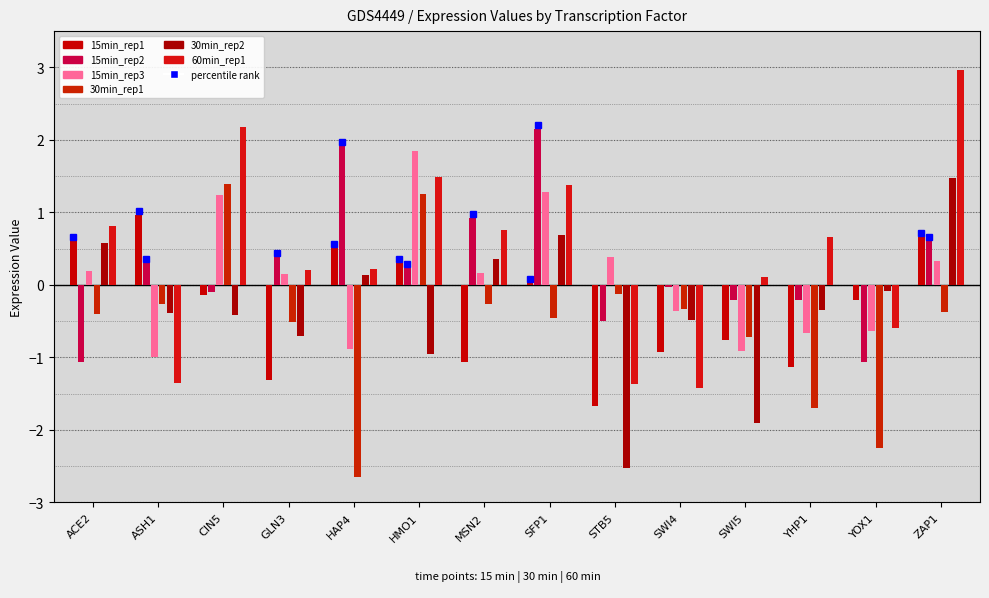

How many bars are there in total?

84